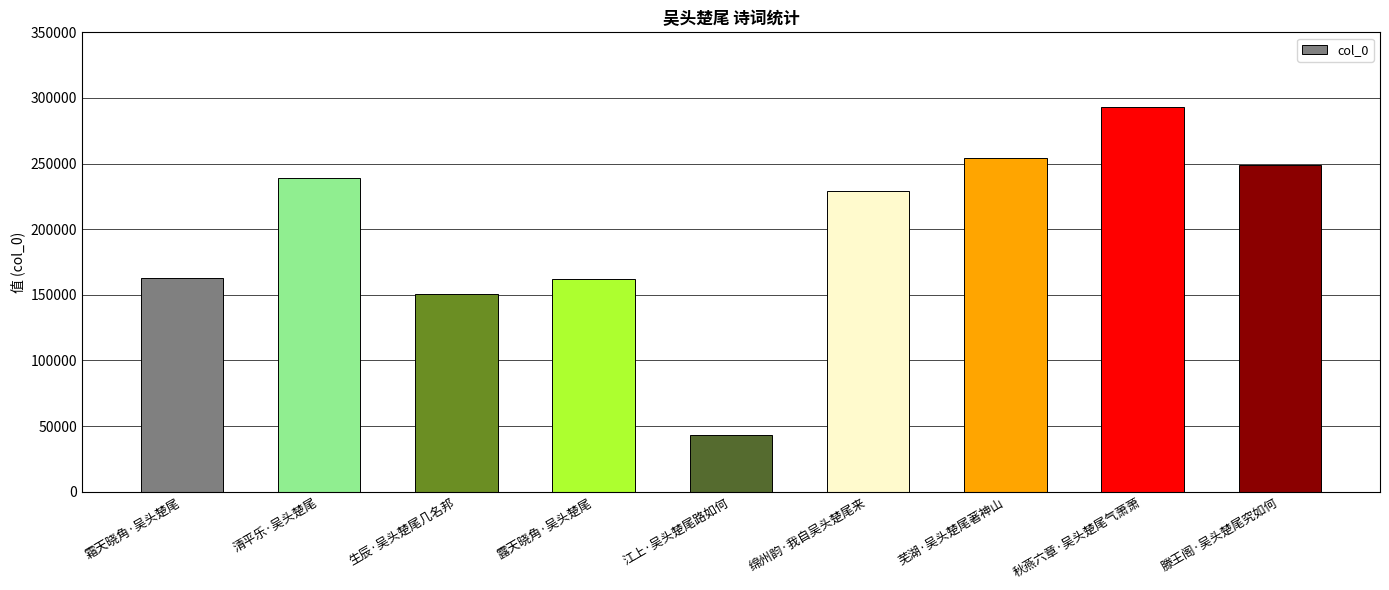

Is it true that the value at 露天晓角·吴头楚尾 is 161704?

True